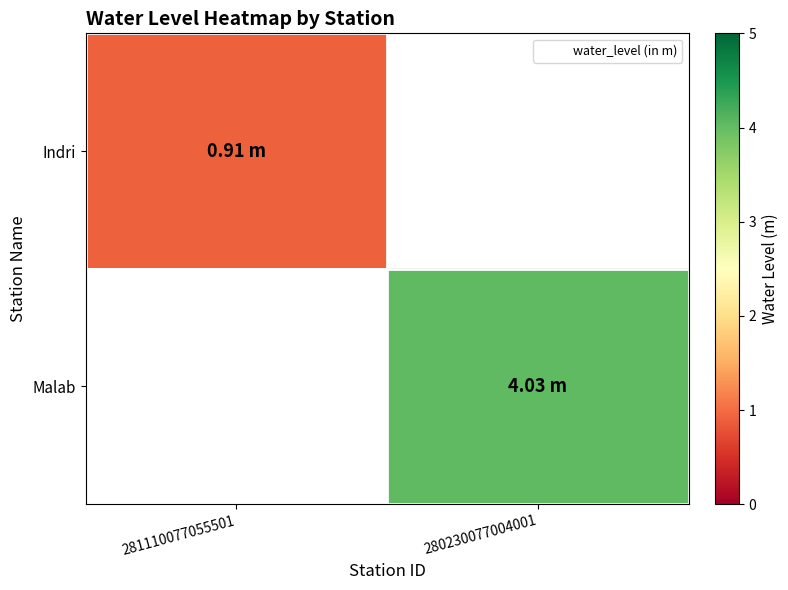

List the series in order of their overall mean, lowest first.

Indri, Malab